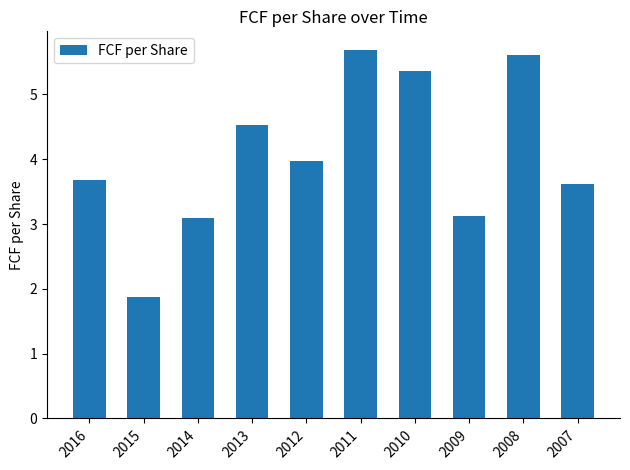

Read the value at 2016.

3.7